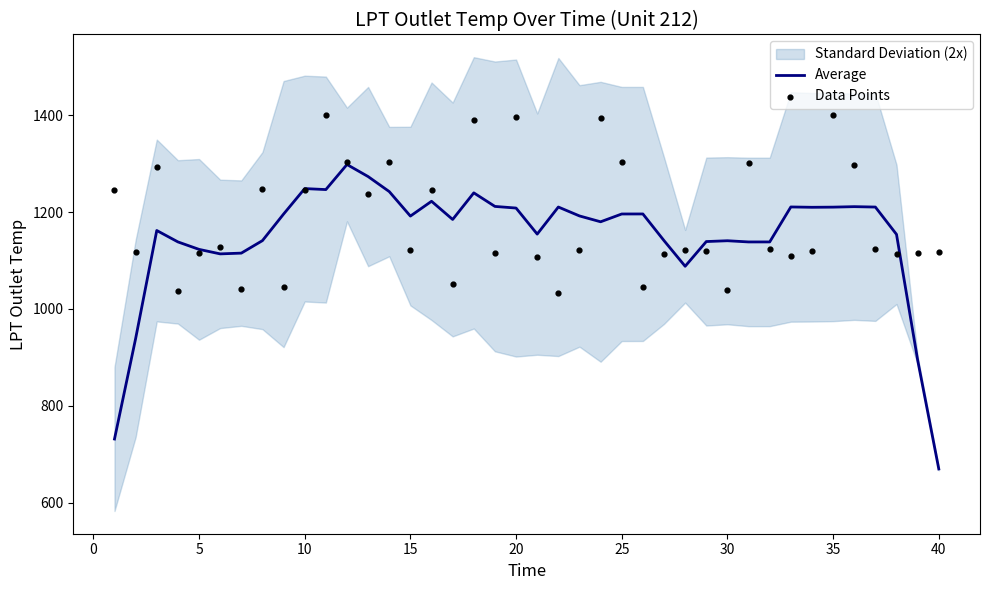

What is the lowest value of the Average series?

669.5